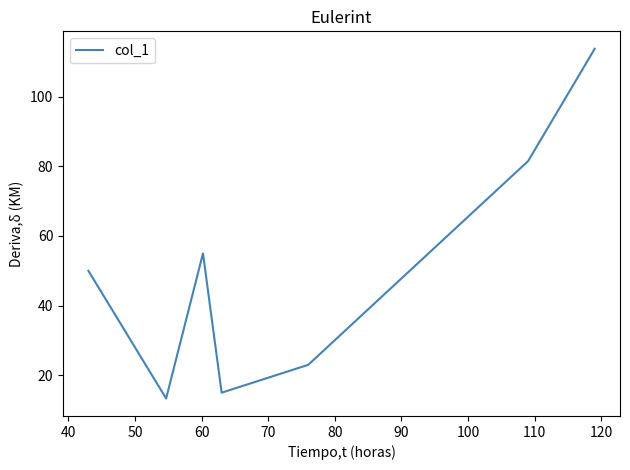

How many interior local peaks (higher than both neighbors) does the data have?

1